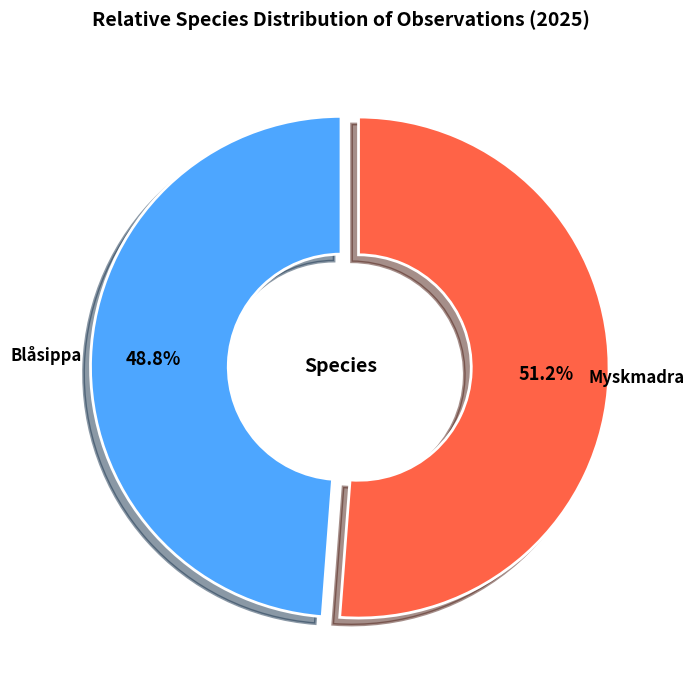

How many segments does this pie chart have?

2